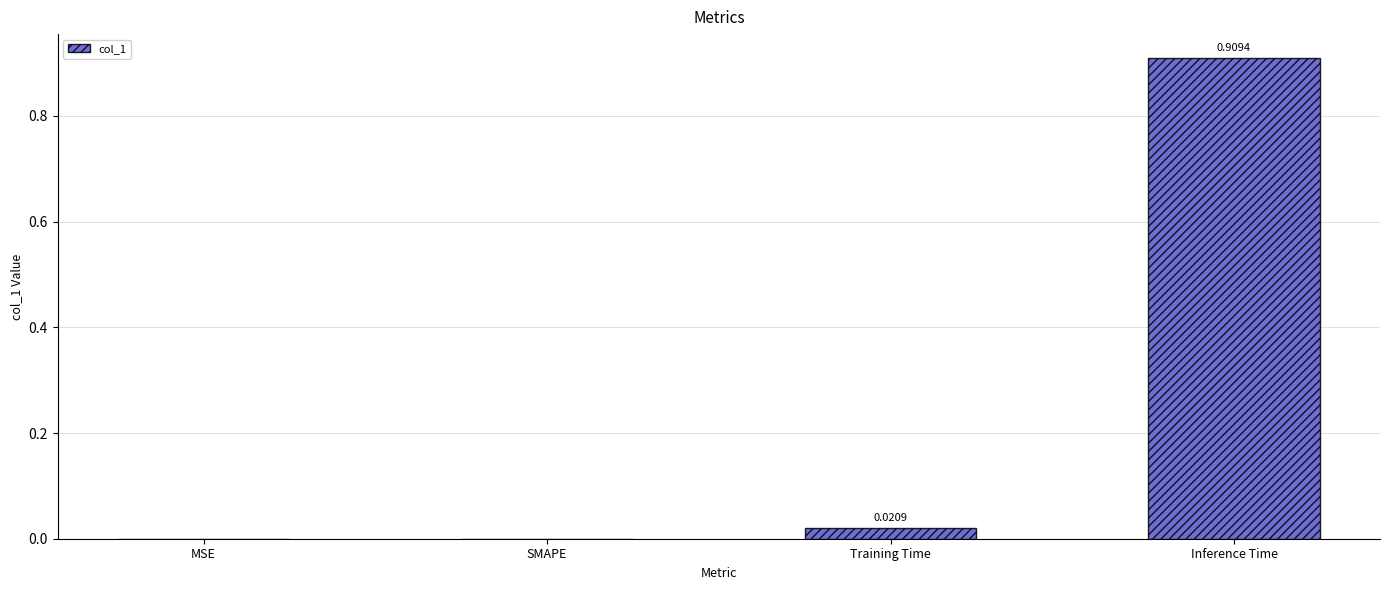

Which has a higher value, SMAPE or Training Time?

Training Time